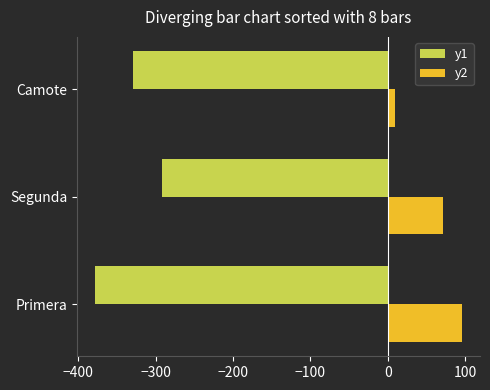

At which category is the sum across all series the highest?

Segunda